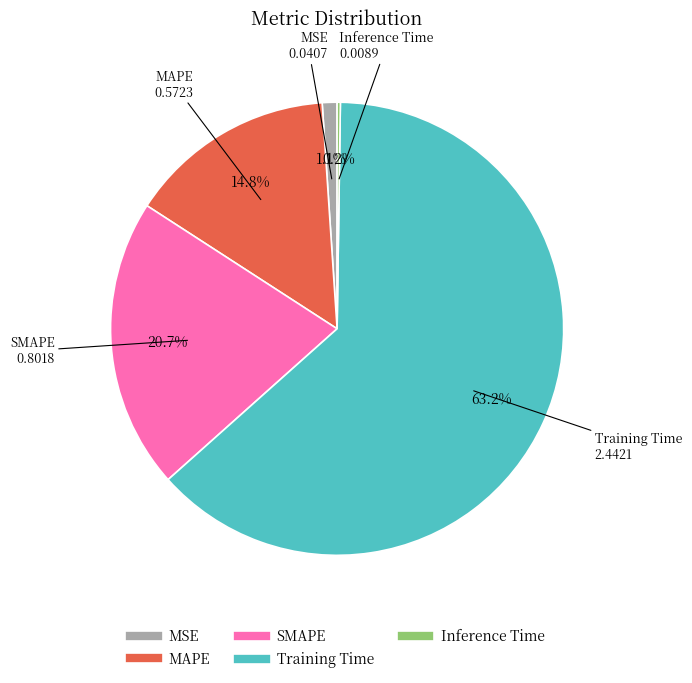

Does Training Time represent more than half of the total?

Yes